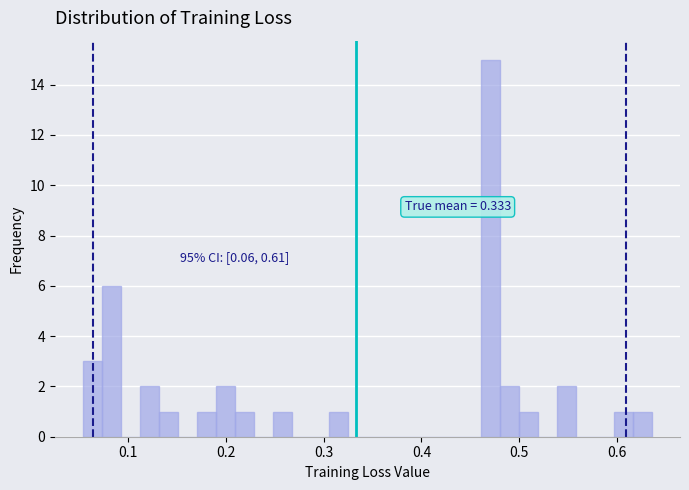

Around what value on the x-axis is the tallest bar? Give the approximate position of its centre, as read against the axis.

0.47